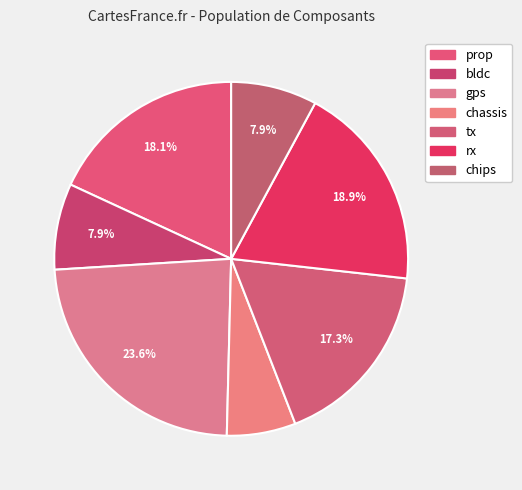

What percentage is the chassis slice, to the nearest percent?

6%